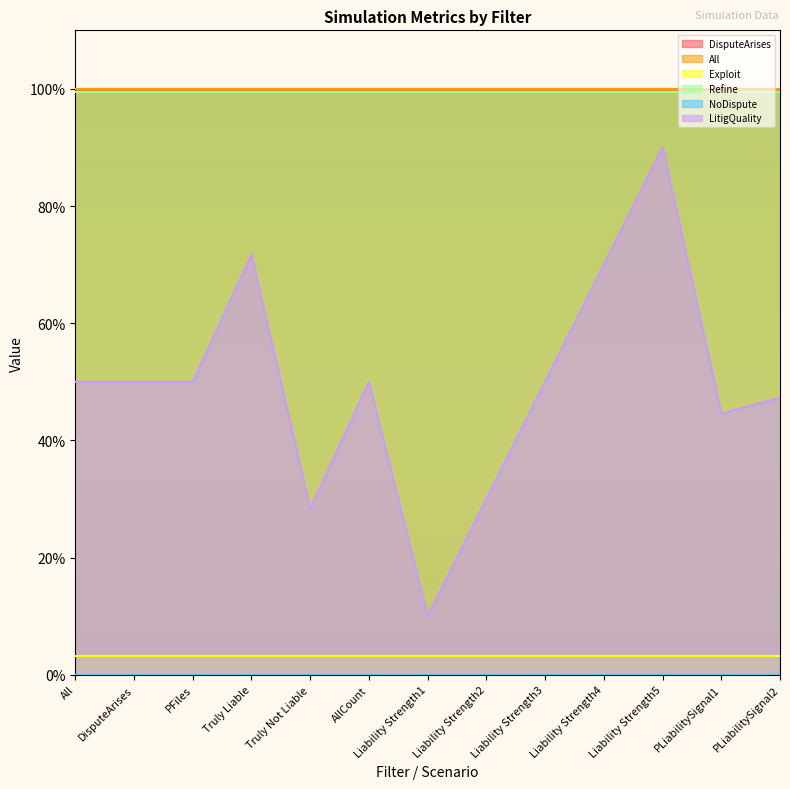

What are all the series names shown in the legend?

DisputeArises, All, Exploit, Refine, NoDispute, LitigQuality